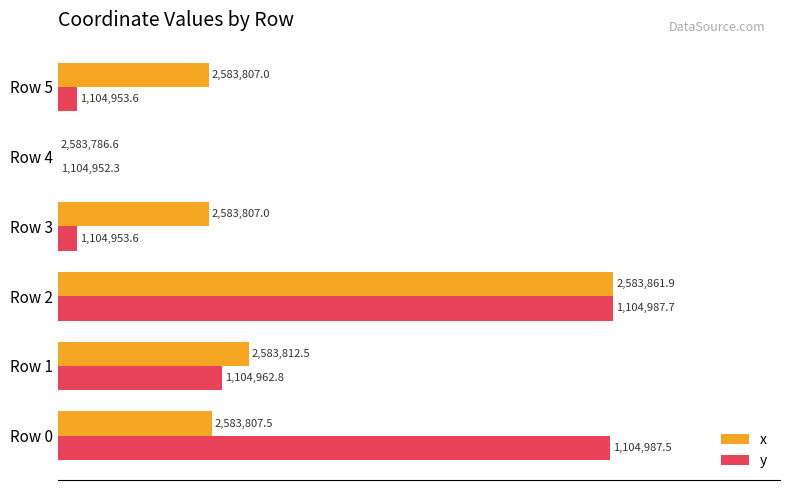

What are all the series names shown in the legend?

x, y